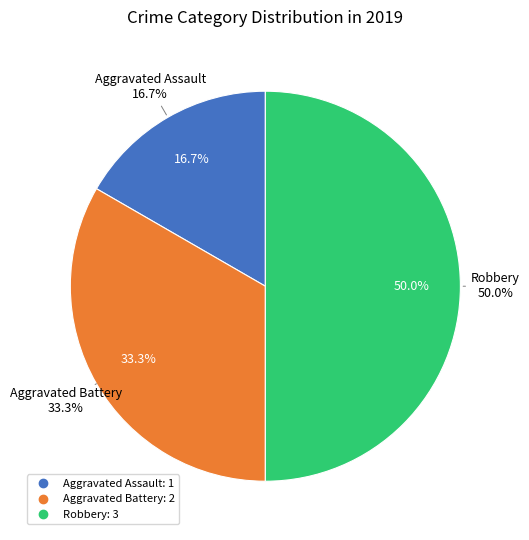

To the nearest percent, what portion does Robbery represent?

50%